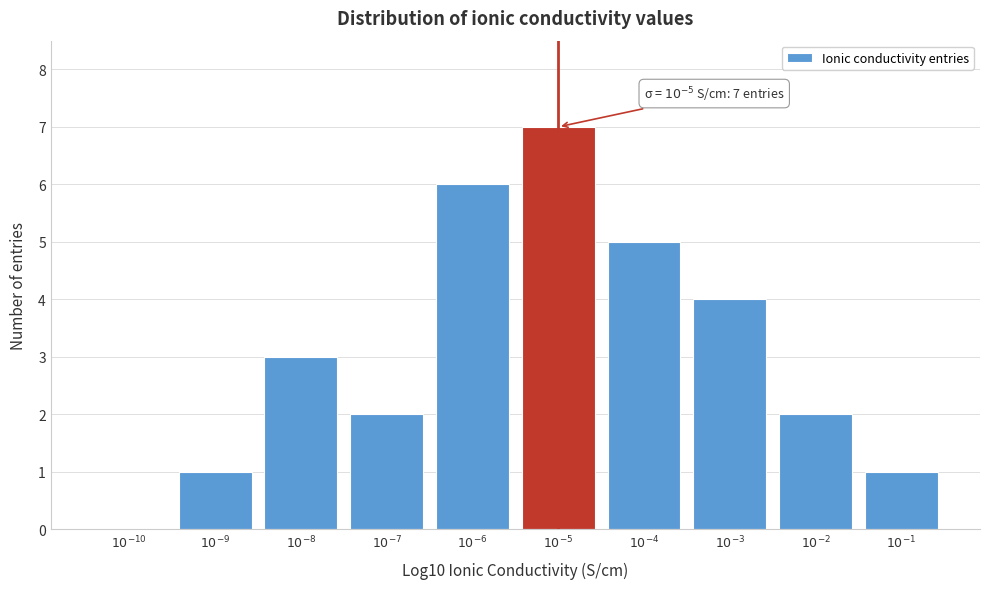

What is the sum of all values?

31